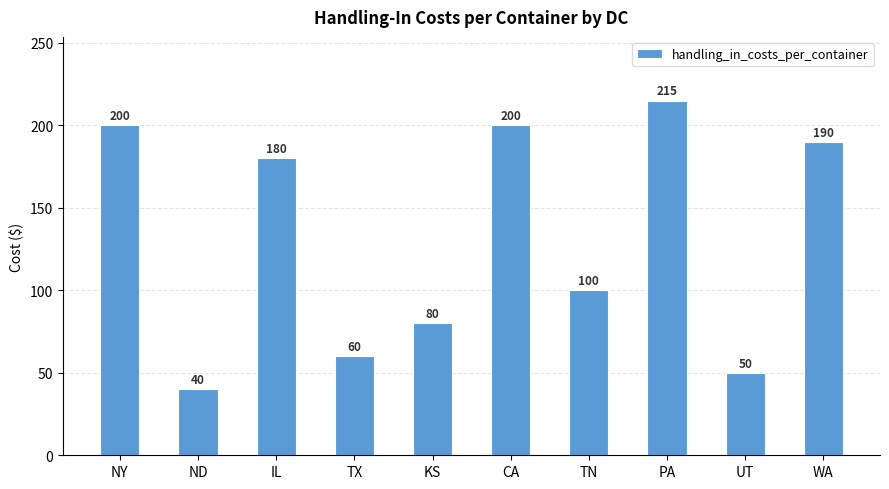

Where does the data first go above 180?

NY